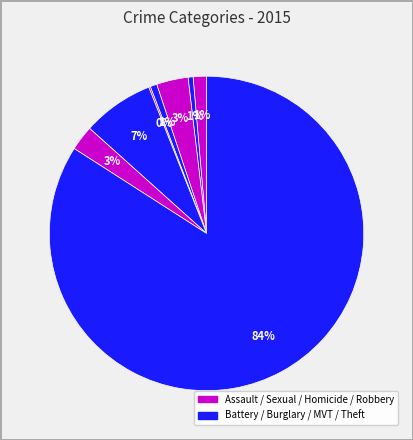

Which category accounts for the majority?

Theft